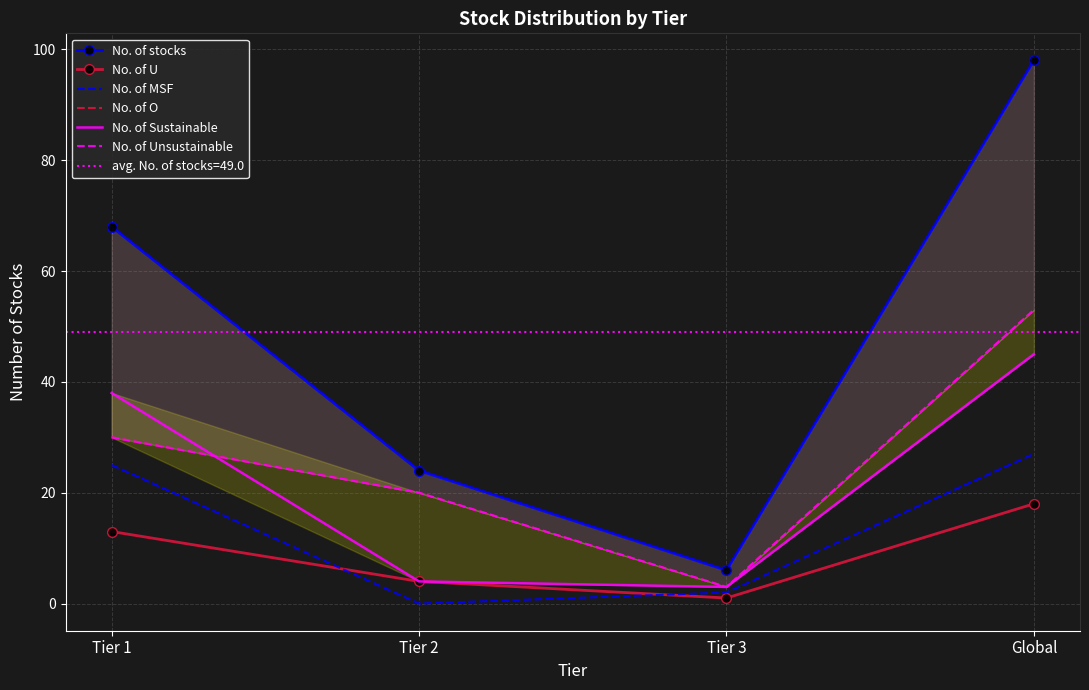

At which category does the chart reach its minimum across all series?

Tier 2